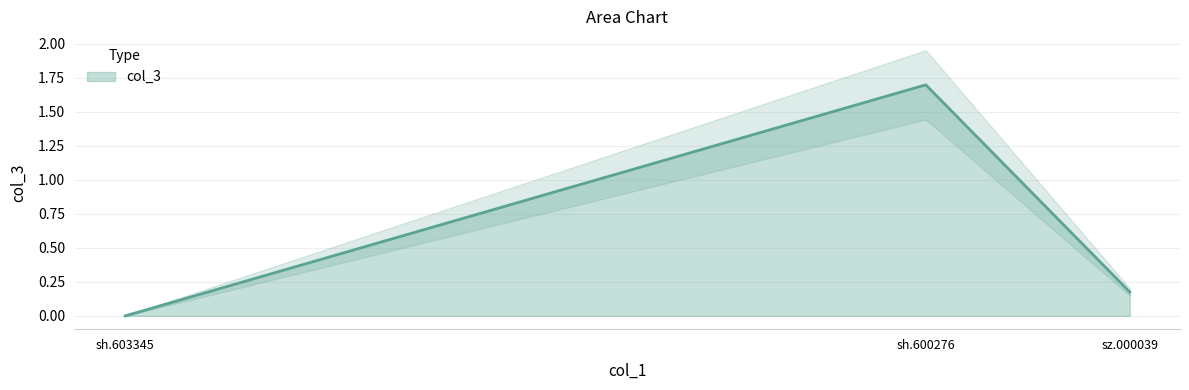

What is the label of the 3rd point from the left?

sz.000039